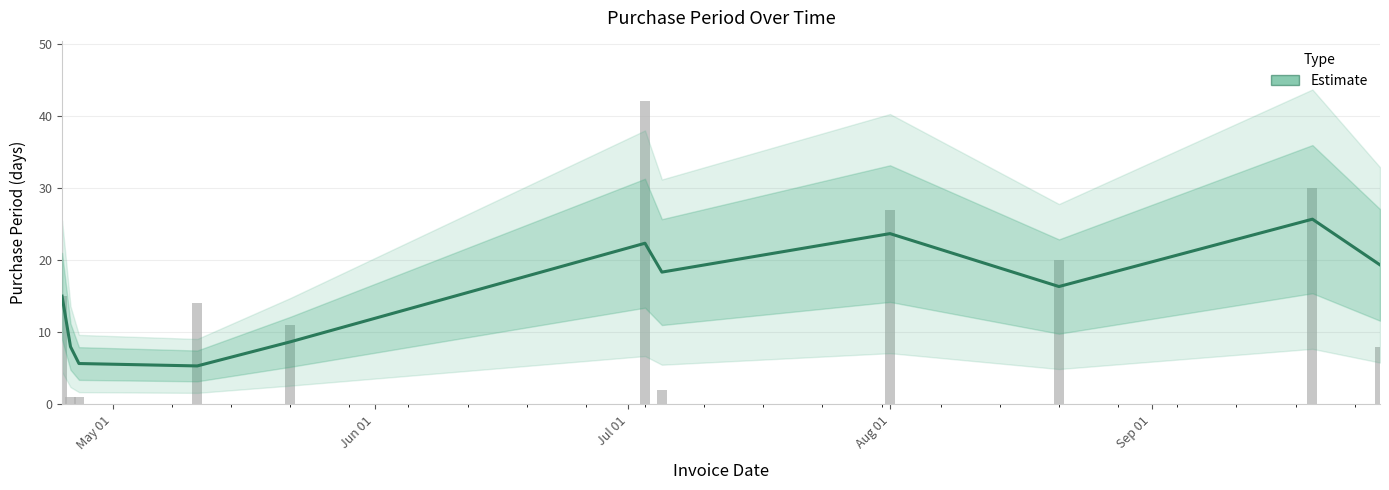

At which label does the data first exceed 14?

2017-04-25